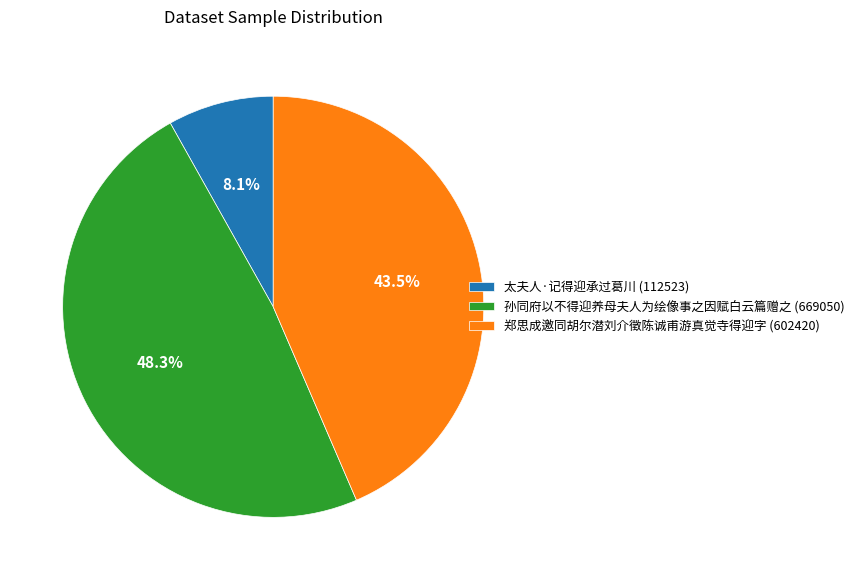

Between 太夫人·记得迎承过葛川 and 孙同府以不得迎养母夫人为绘像事之因赋白云篇赠之, which is larger?

孙同府以不得迎养母夫人为绘像事之因赋白云篇赠之